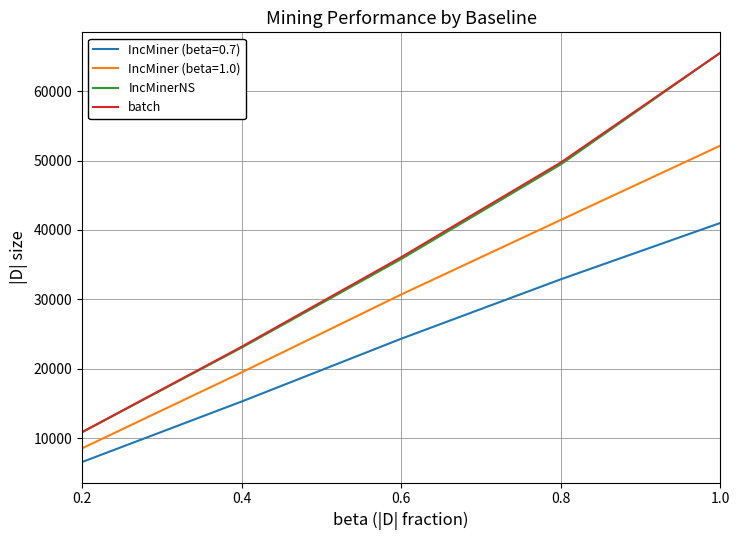

What is the difference between the highest and lowest values at 0.6?

11735